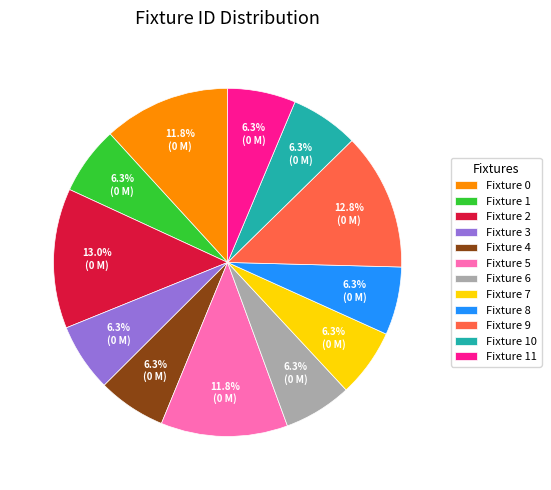

Is there a majority slice in this chart?

No